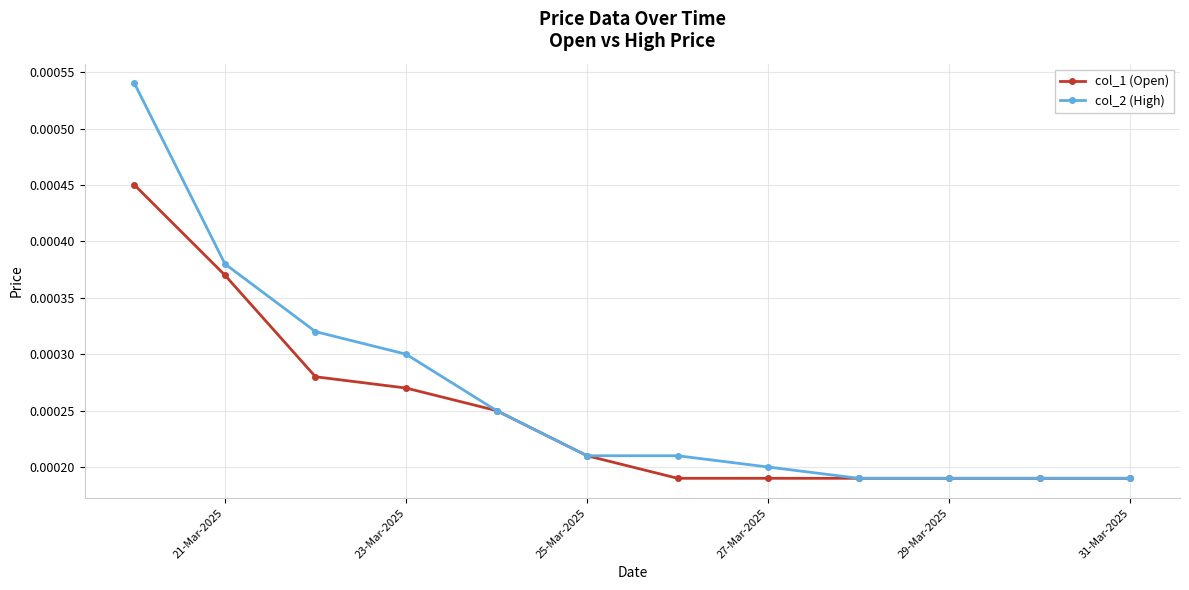

Which series has the largest range (max minus min)?

col_2 (High)